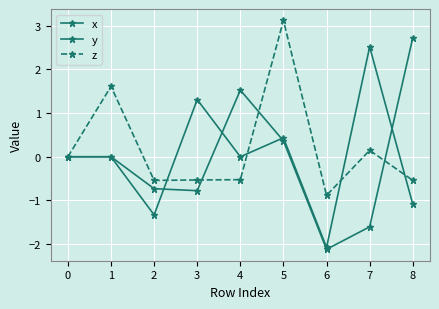

How many distinct data groups are displayed?

3